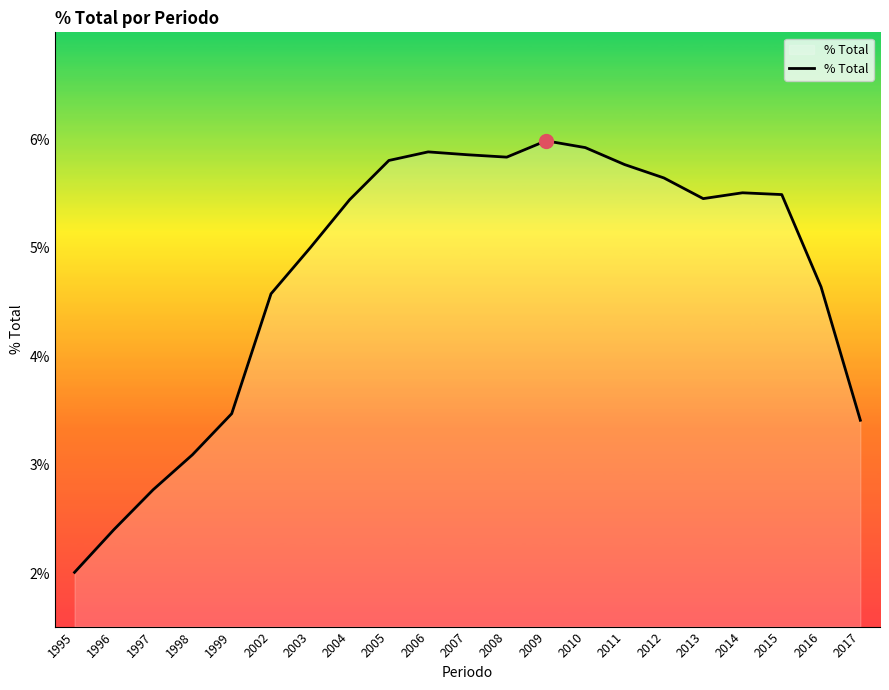

Does the chart have visible grid lines?

No